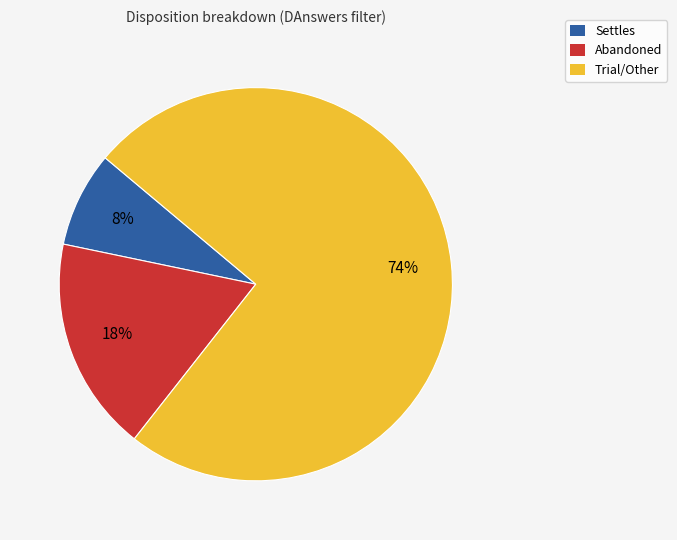

Does any single category account for the majority?

Yes